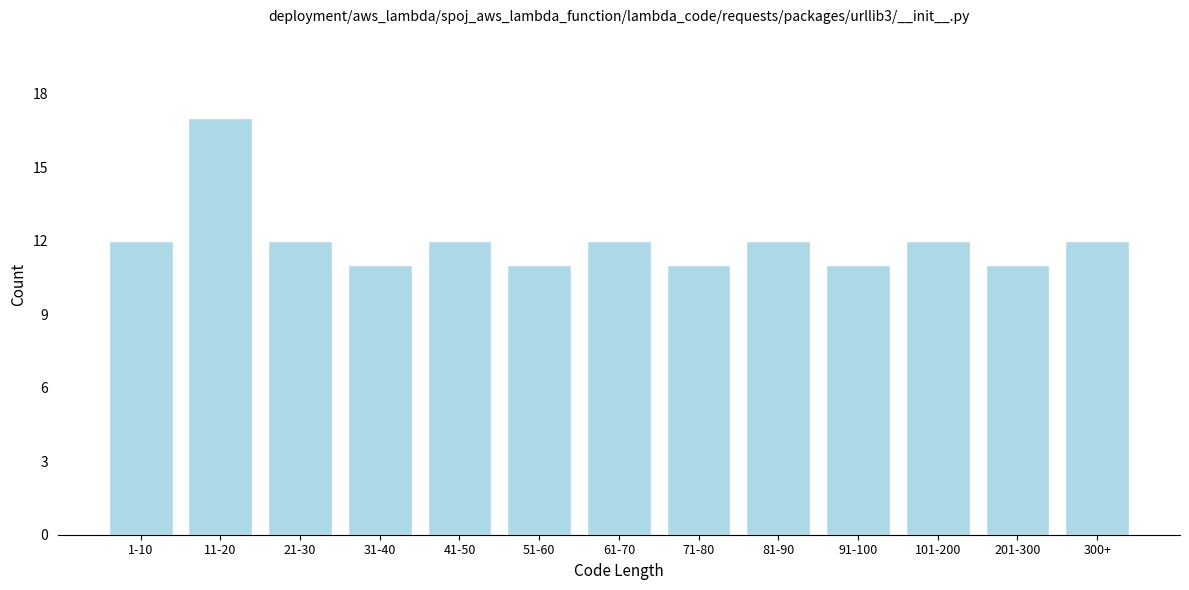

Reading left to right, extract all data points from this chart.

12	17	12	11	12	11	12	11	12	11	12	11	12